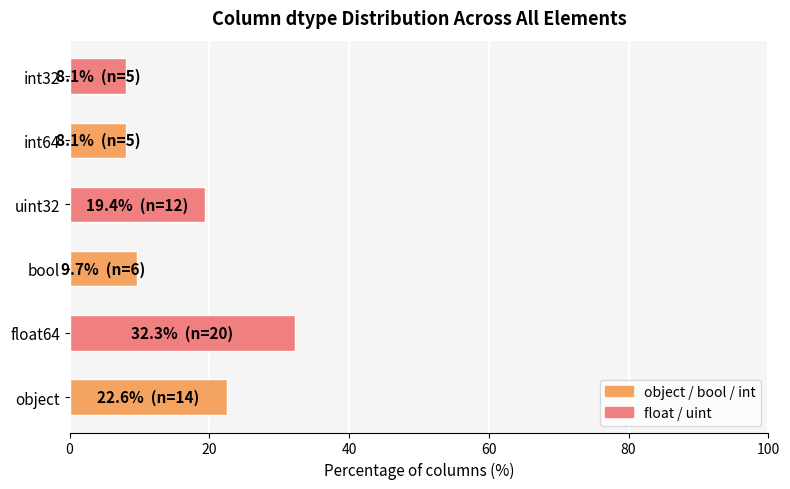

Is it true that the value at object is 22.6?

True